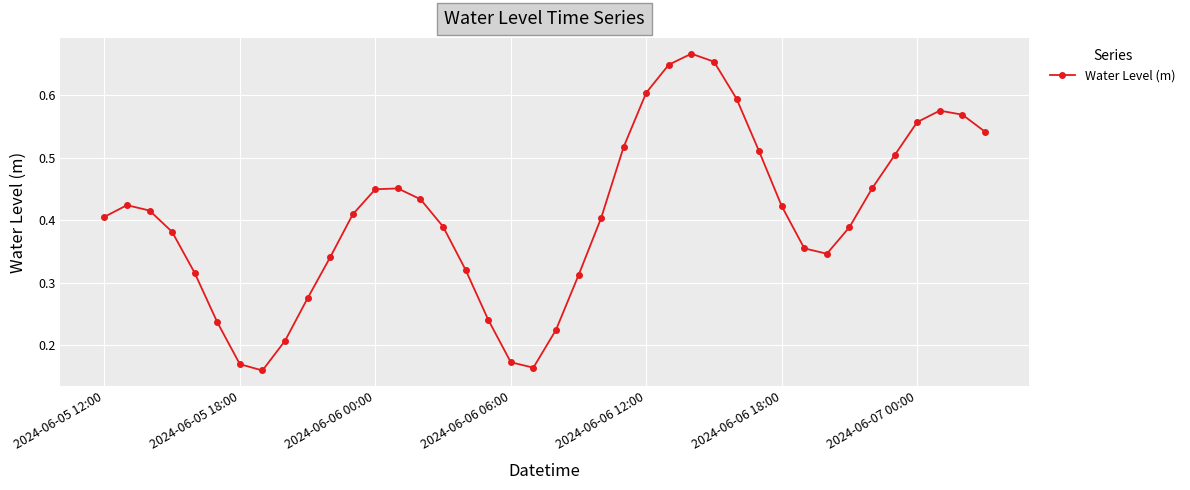

How many interior local peaks (higher than both neighbors) does the data have?

4